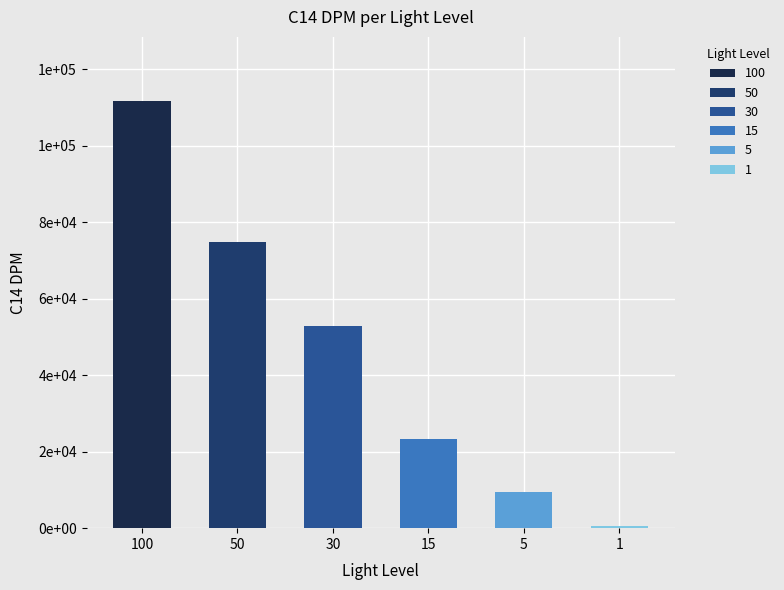

At which label does C14 DPM reach its peak?

100